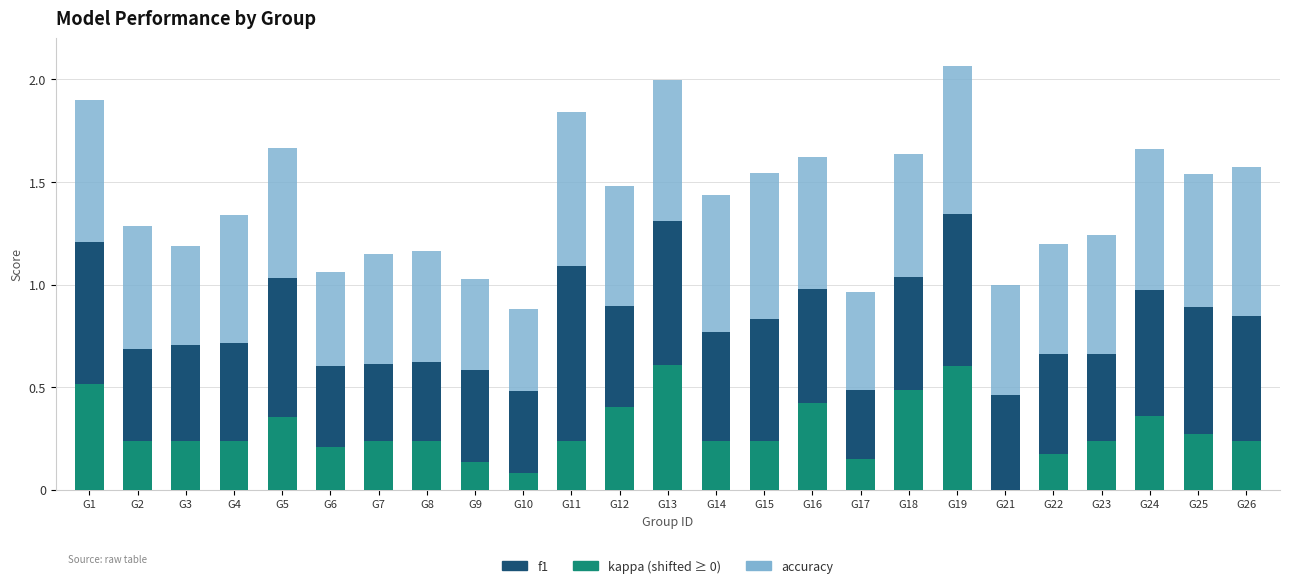

What is the total value across all series at G17?

1.0